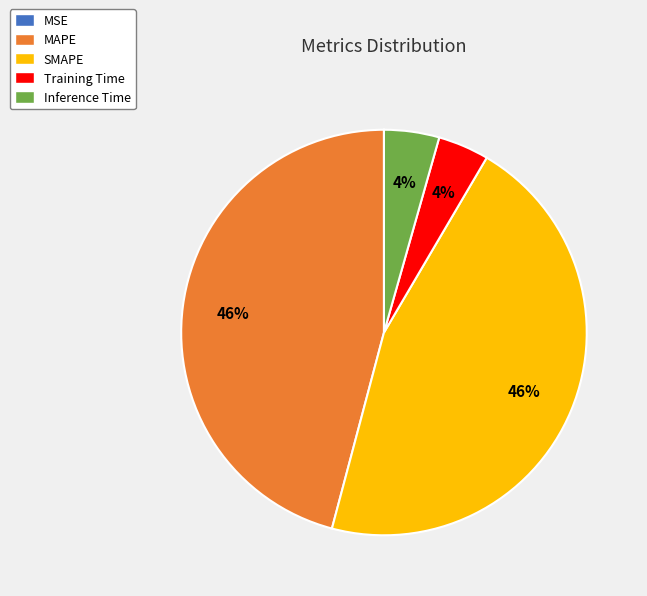

What percentage is the Inference Time slice, to the nearest percent?

4%